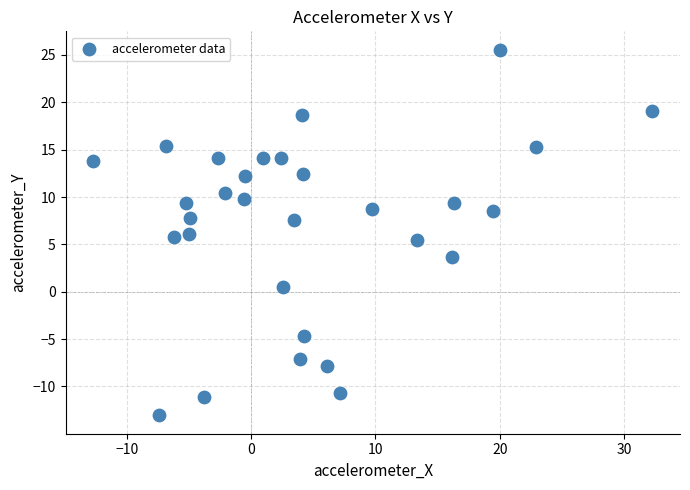

What is the range of Y values (max minus min)?

38.6